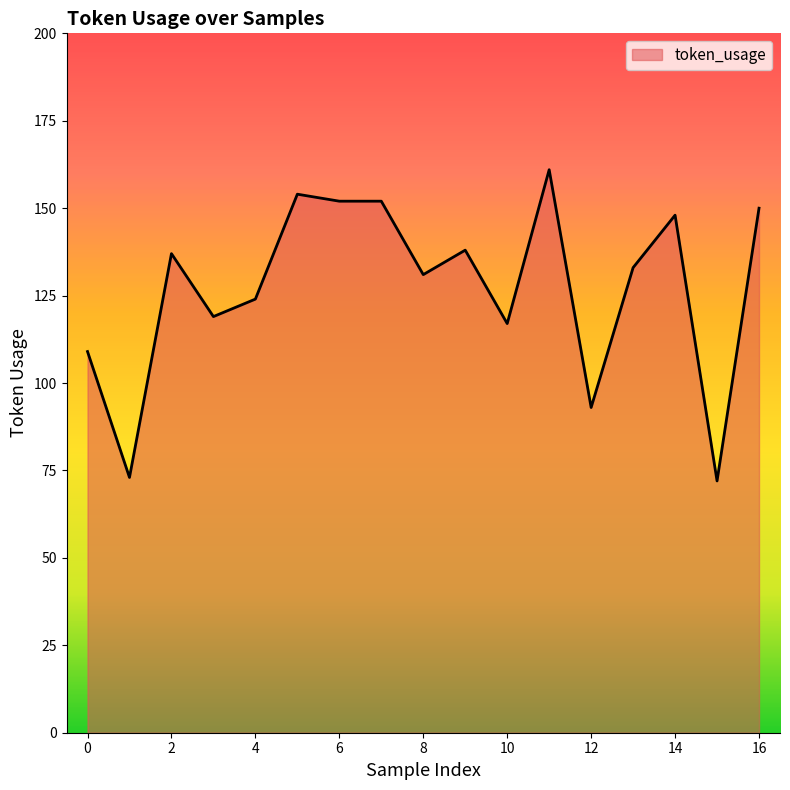

What is the smallest value displayed?

72